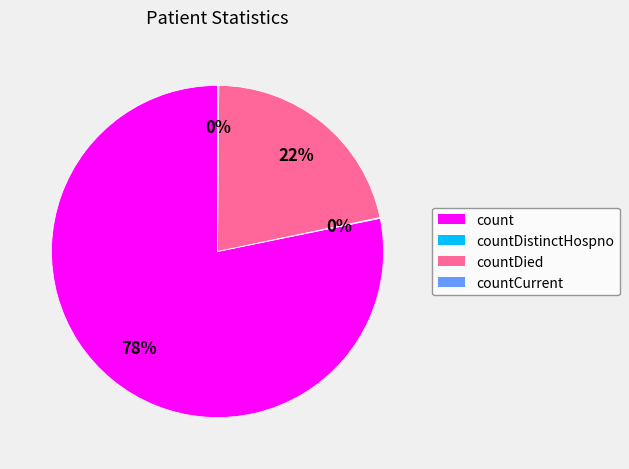

Is there a majority slice in this chart?

Yes